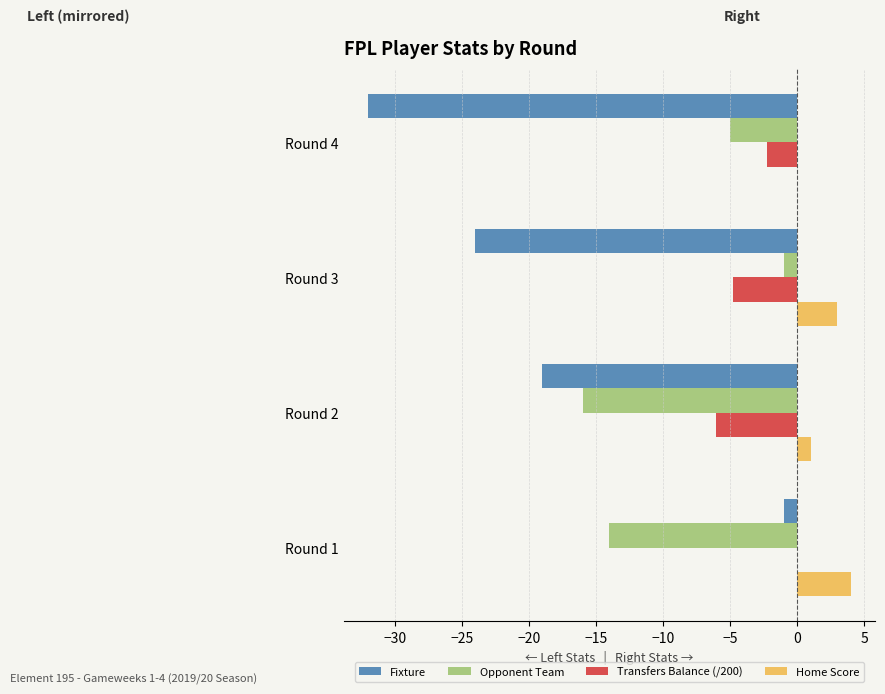

At which label is Opponent Team closest to -8?

Round 4